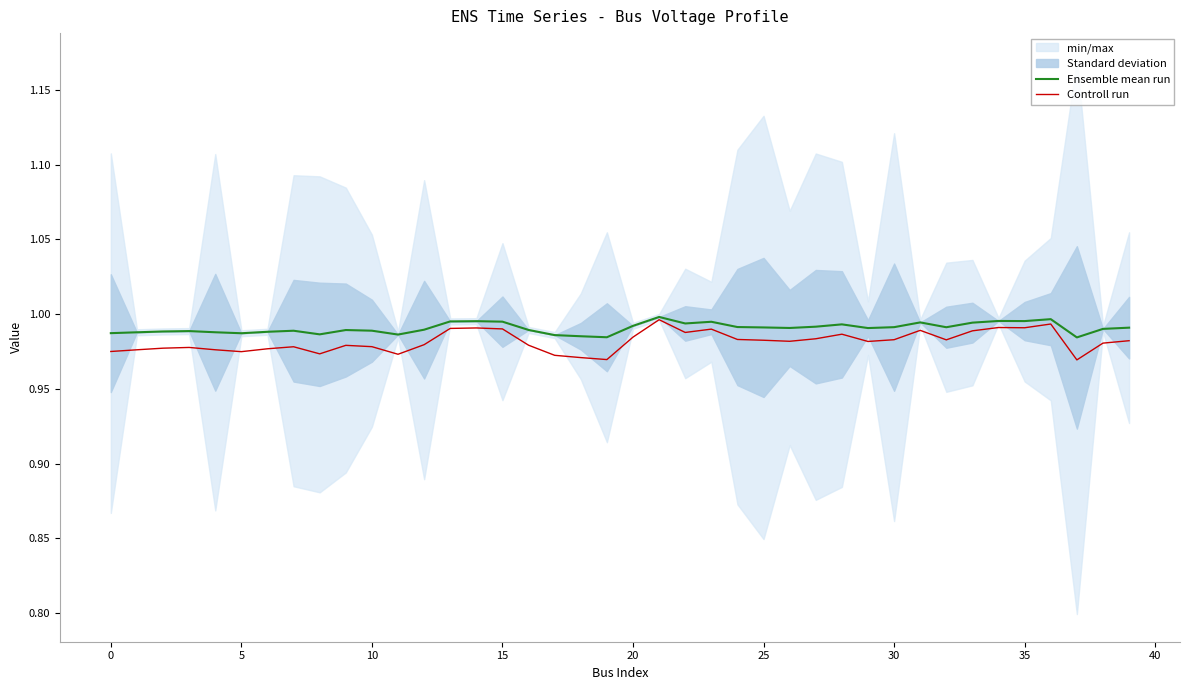

Which series changed the most between 13 and 26?

Controll run